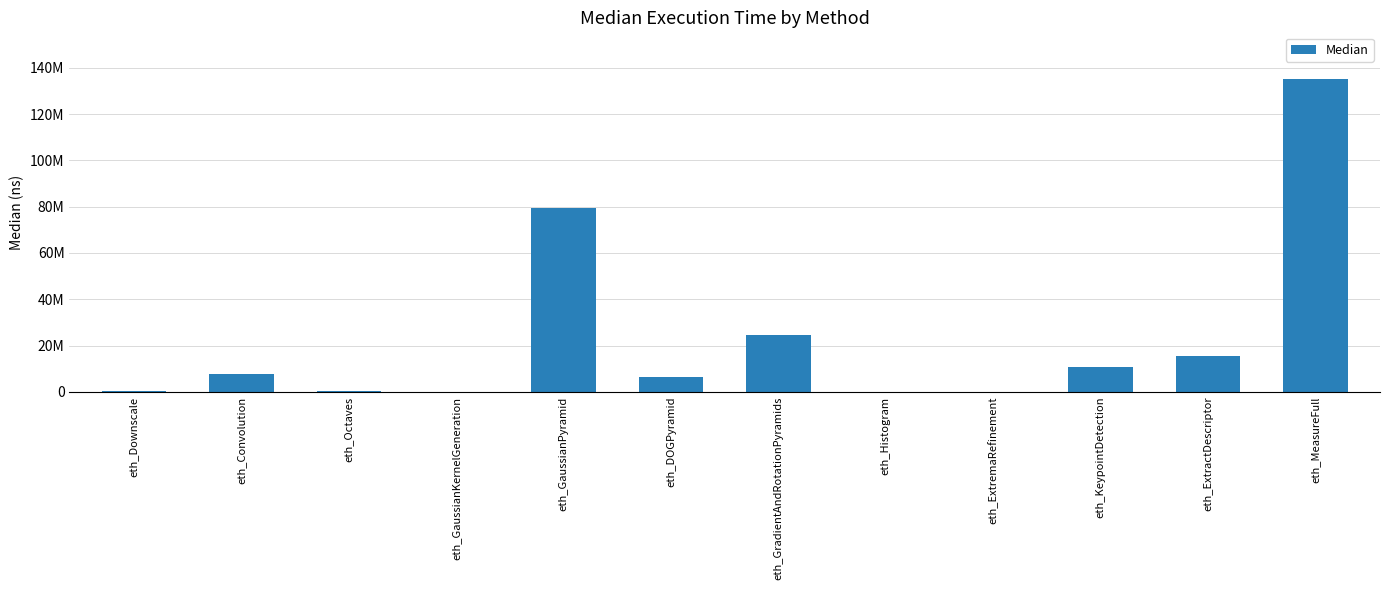

Reading left to right, transcribe all the data shown in this chart.

eth_Downscale=142004	eth_Convolution=7739718	eth_Octaves=402756	eth_GaussianKernelGeneration=1662	eth_GaussianPyramid=79295538	eth_DOGPyramid=6178108	eth_GradientAndRotationPyramids=24633330	eth_Histogram=10396	eth_ExtremaRefinement=284	eth_KeypointDetection=10695740	eth_ExtractDescriptor=15429654	eth_MeasureFull=135131486